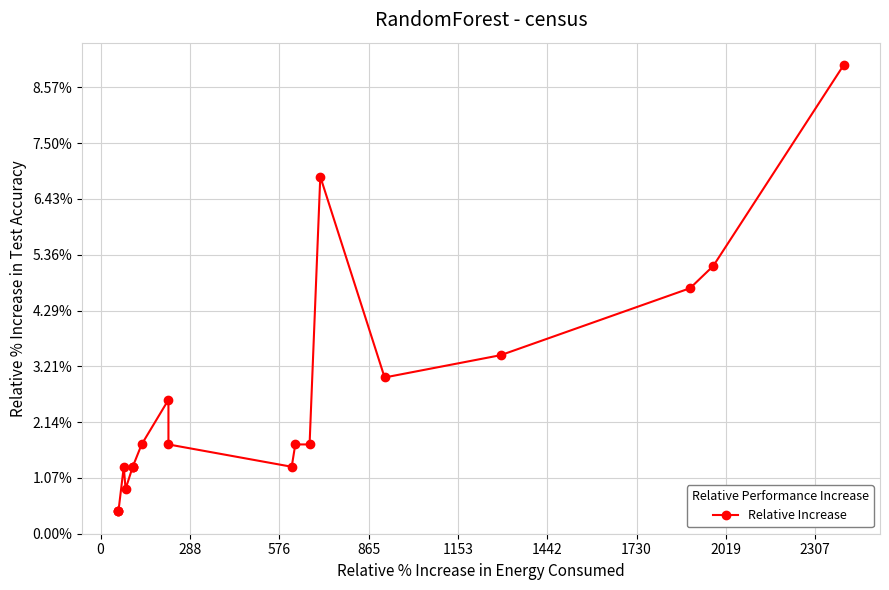

Is this an area chart (filled region under the line)?

No